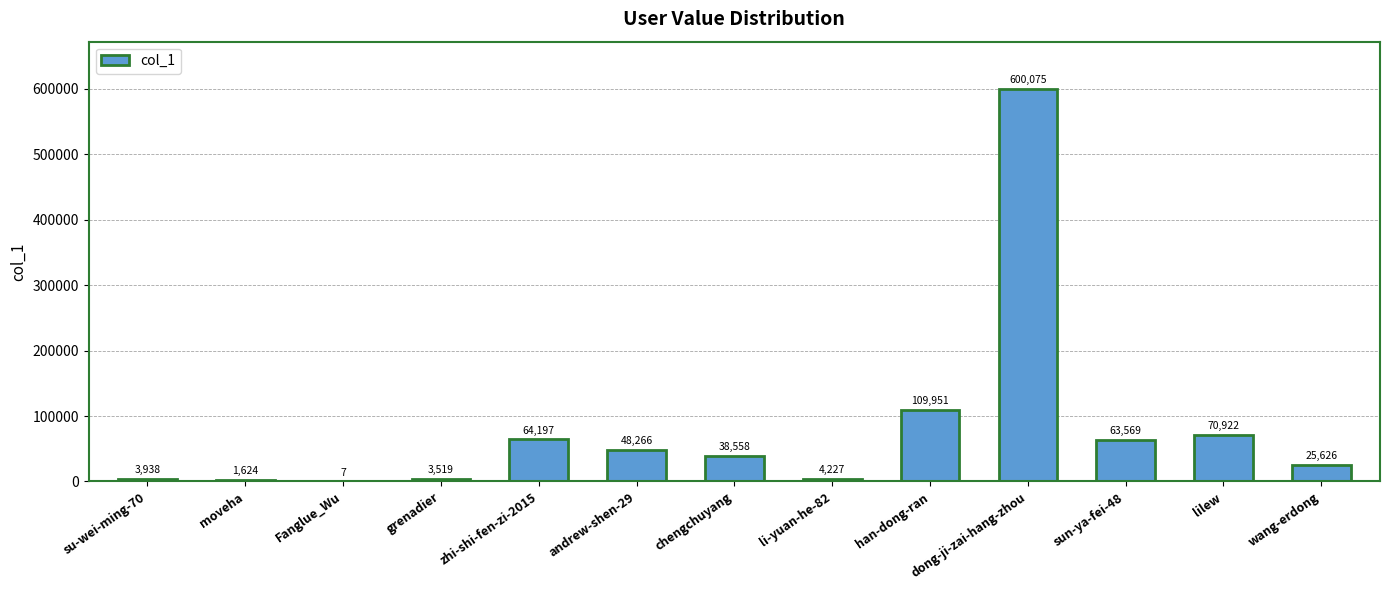

What is the change in value from li-yuan-he-82 to han-dong-ran?

+105724